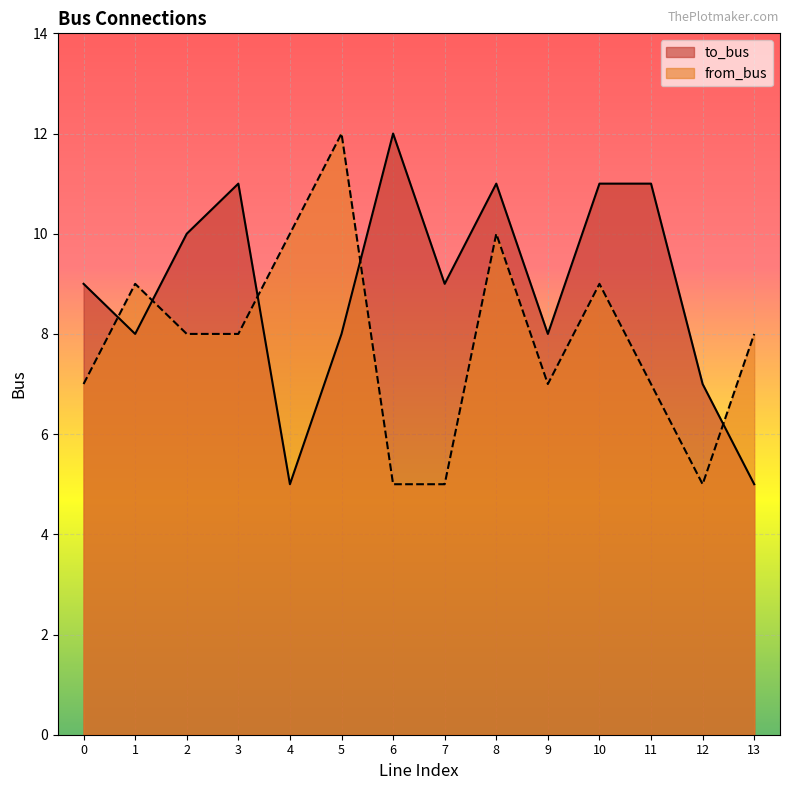

Which series has the largest total across all categories?

to_bus